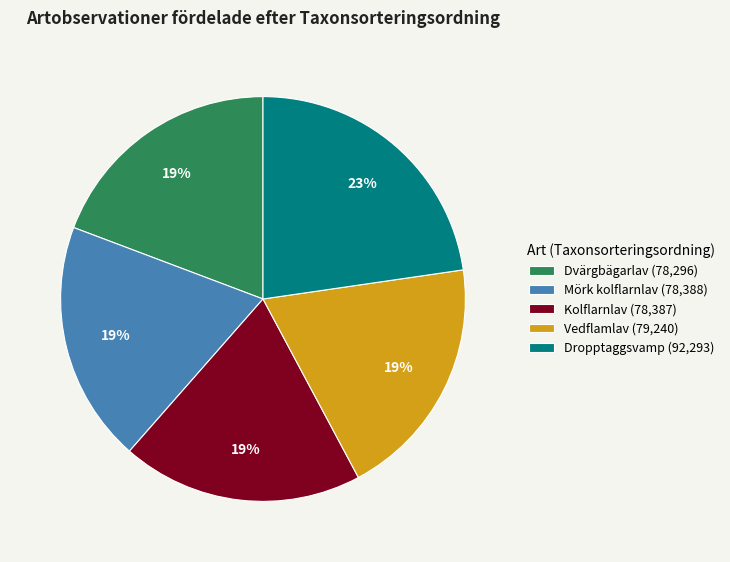

How many segments does this pie chart have?

5